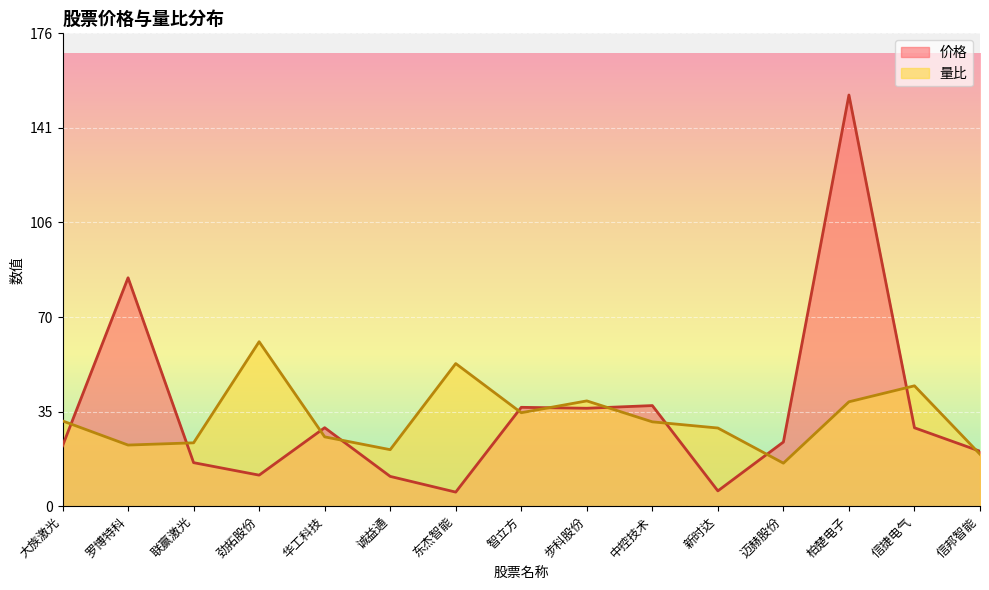

Between which two adjacent categories do 量比 and 价格 first intersect?

大族激光 and 罗博特科